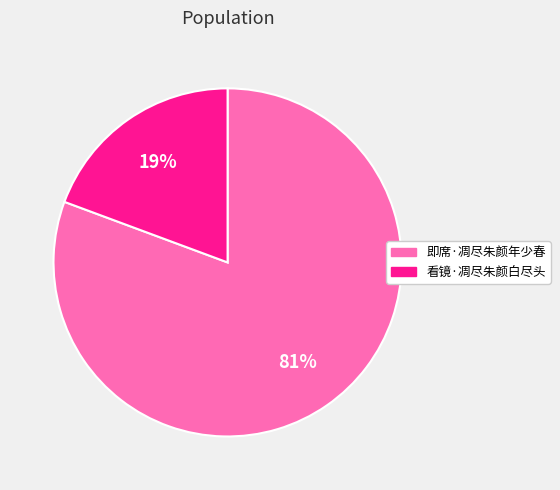

Is it true that 看镜·凋尽朱颜白尽头 is 34% of the pie?

False